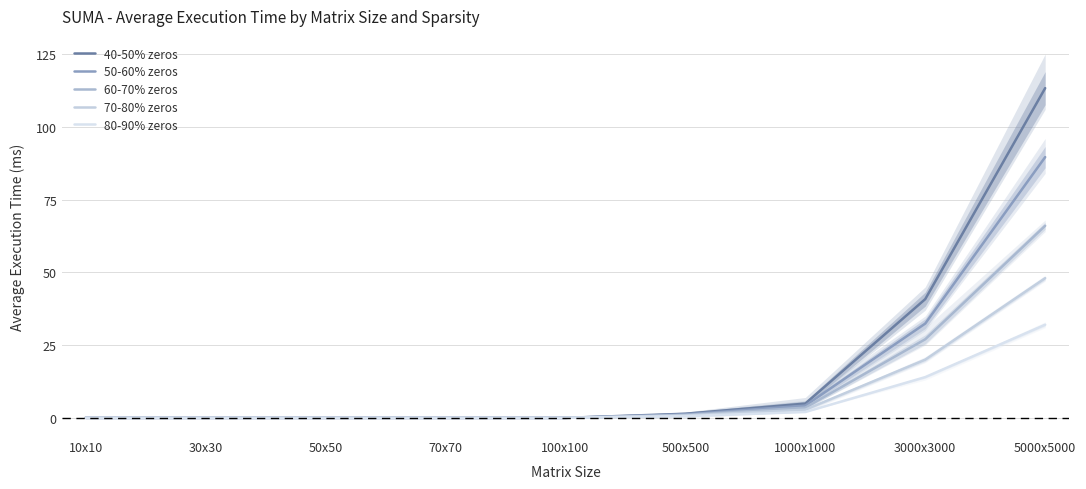

Rank the categories by 60-70% zeros value from highest to lowest.

5000x5000, 3000x3000, 1000x1000, 500x500, 10x10, 30x30, 50x50, 70x70, 100x100